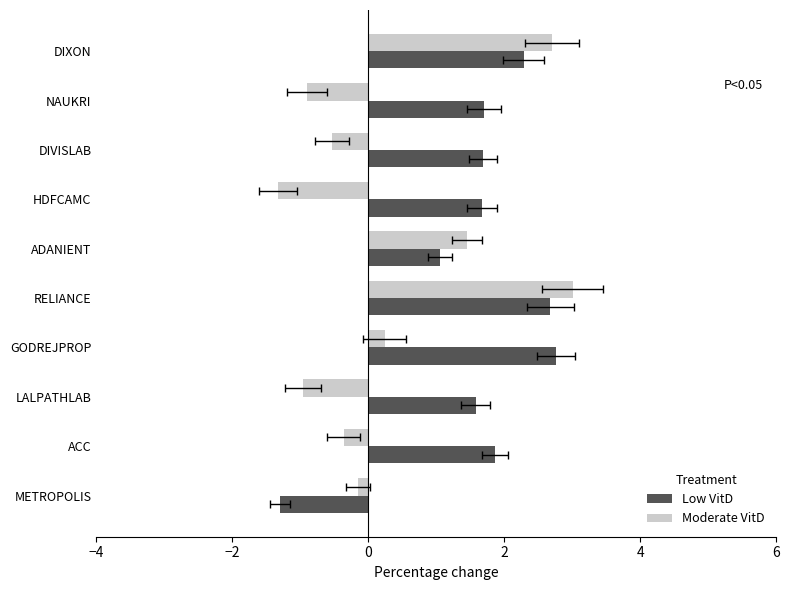

How many data points does each series have?

10